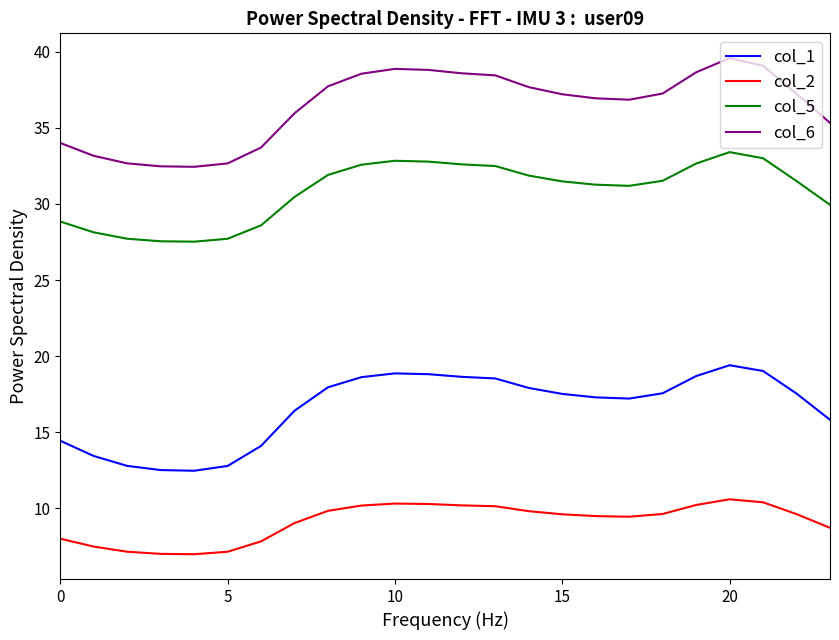

True or false: col_2 and col_5 cross at least once.

False